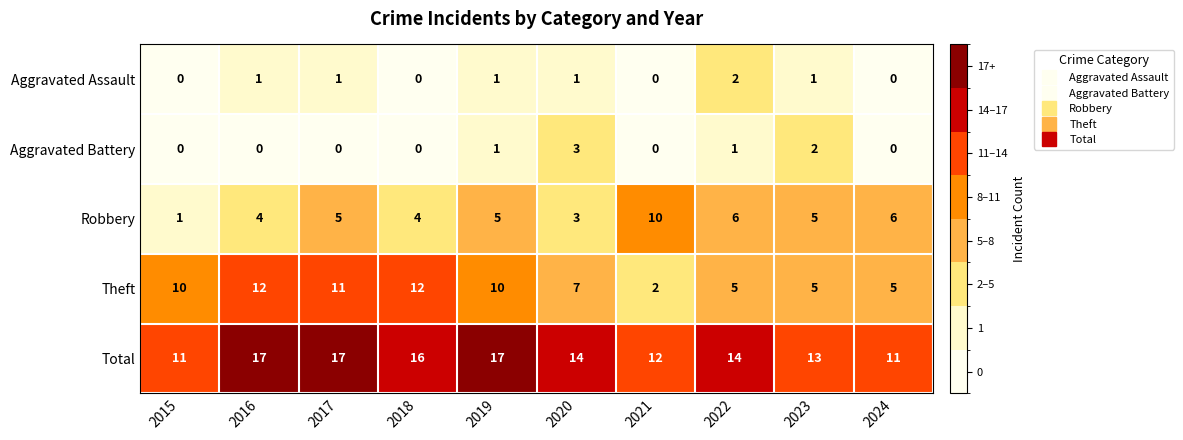

What is the lowest value of the Total series?

11